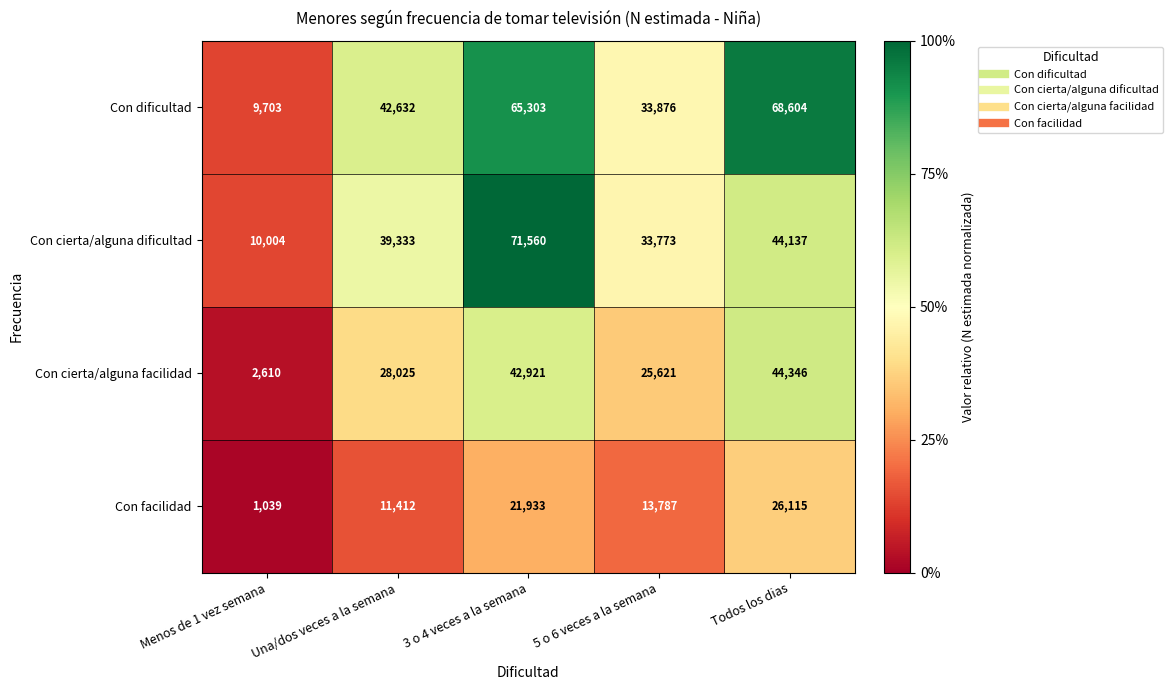

Which series has the largest range (max minus min)?

Con cierta/alguna dificultad